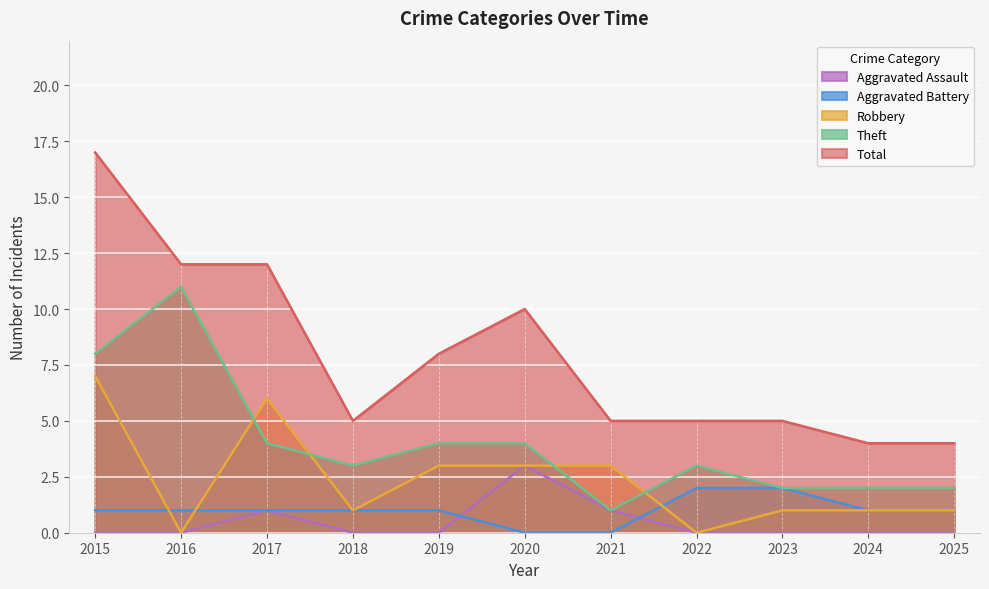

What is the lowest value of the Theft series?

1